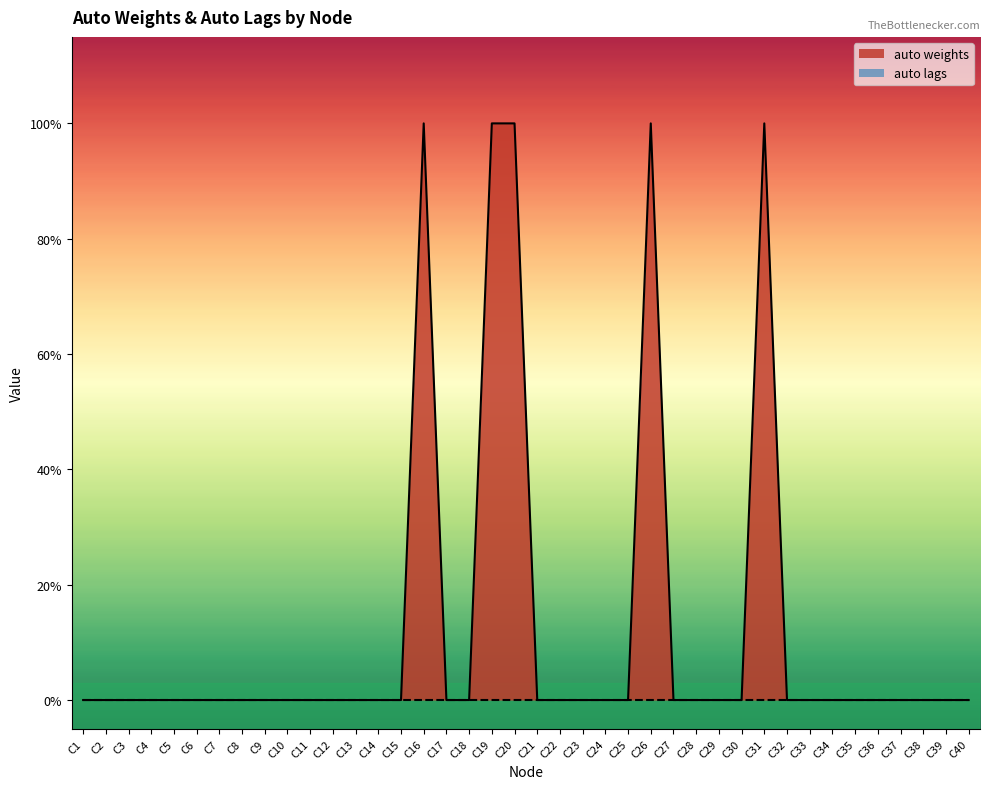

True or false: there are more than 0 points higher than both neighbors.

True